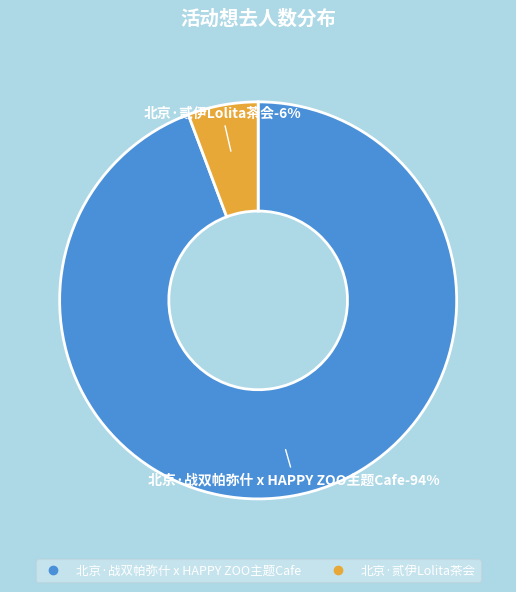

What percentage is NOT represented by 北京·战双帕弥什 x HAPPY ZOO主题Cafe?

5.7%